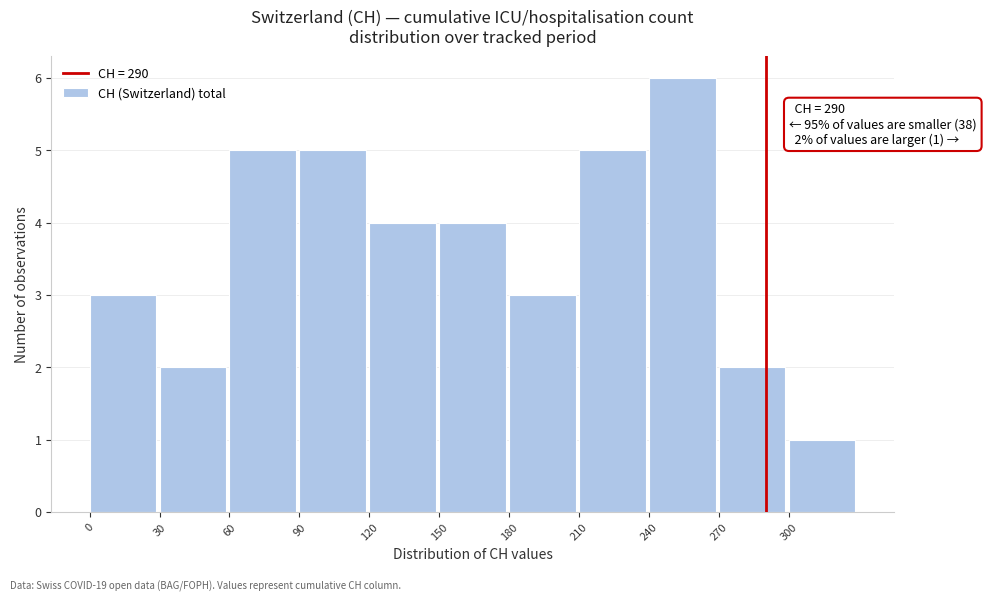

Over which range of the x-axis is the bar tallest?

240 to 270